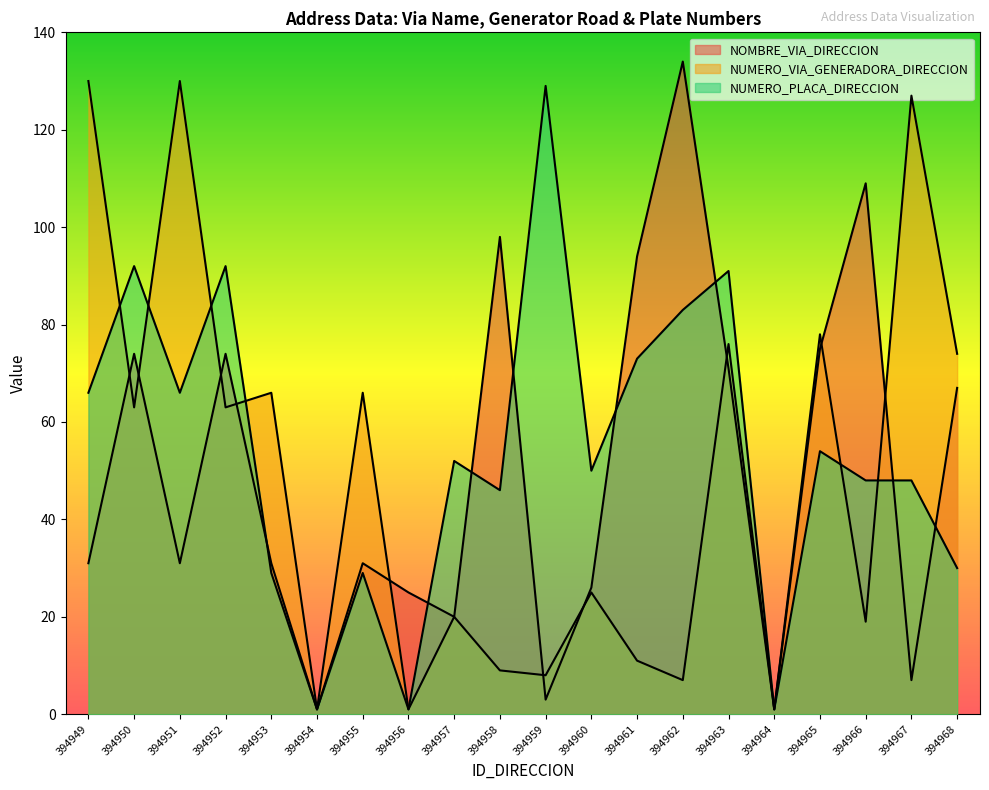

How many data points in NUMERO_VIA_GENERADORA_DIRECCION are above 63?

8